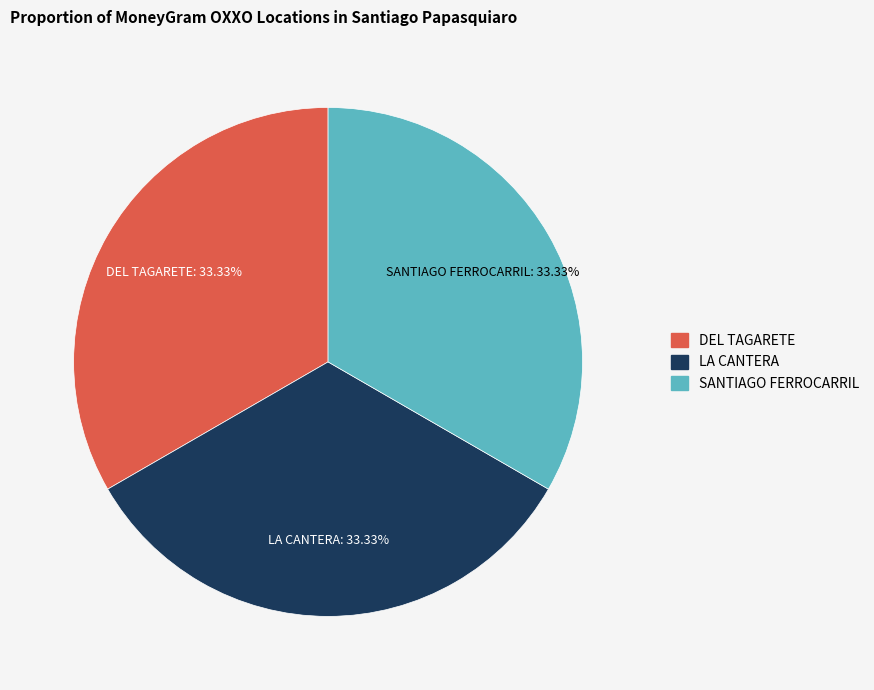

Do DEL TAGARETE and SANTIAGO FERROCARRIL together represent more than half of the pie?

Yes